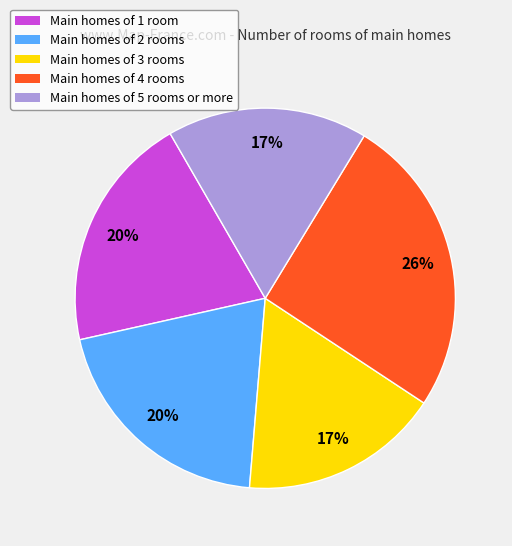

True or false: Main homes of 4 rooms accounts for 26% of the total.

True